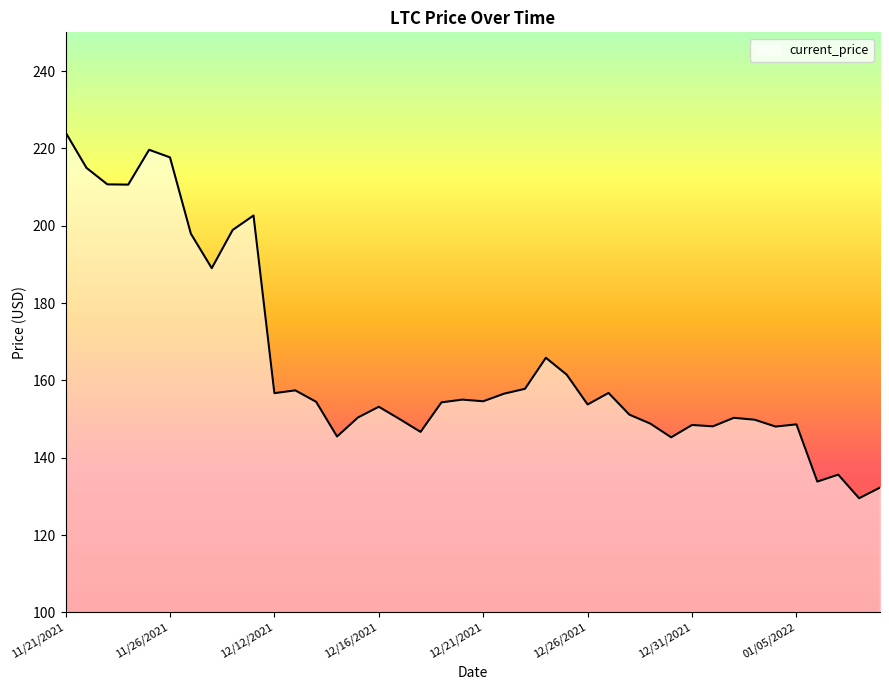

What is the greatest value displayed?

224.1